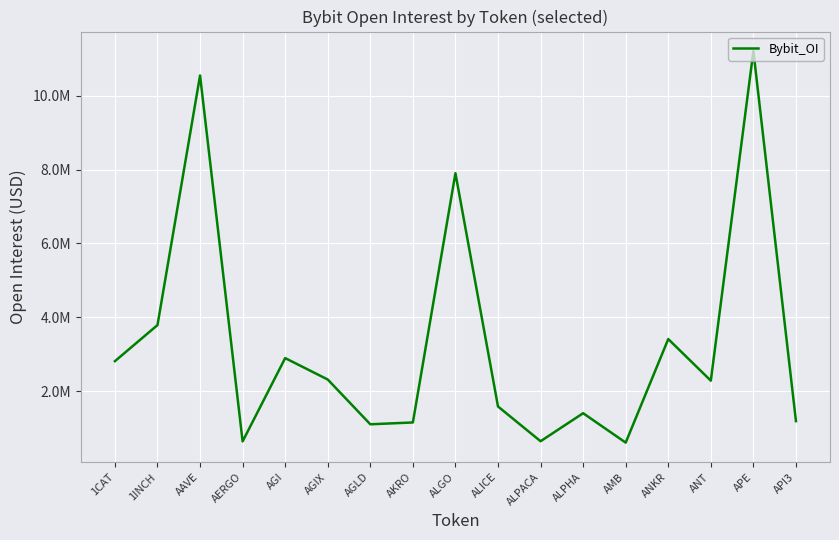

Reading left to right, transcribe all the data shown in this chart.

2809574	3788222	10555050	634448	2892947	2312260	1098584	1147811	7905267	1580770	639098	1398485	601521	3408799	2281249	11215550	1184431